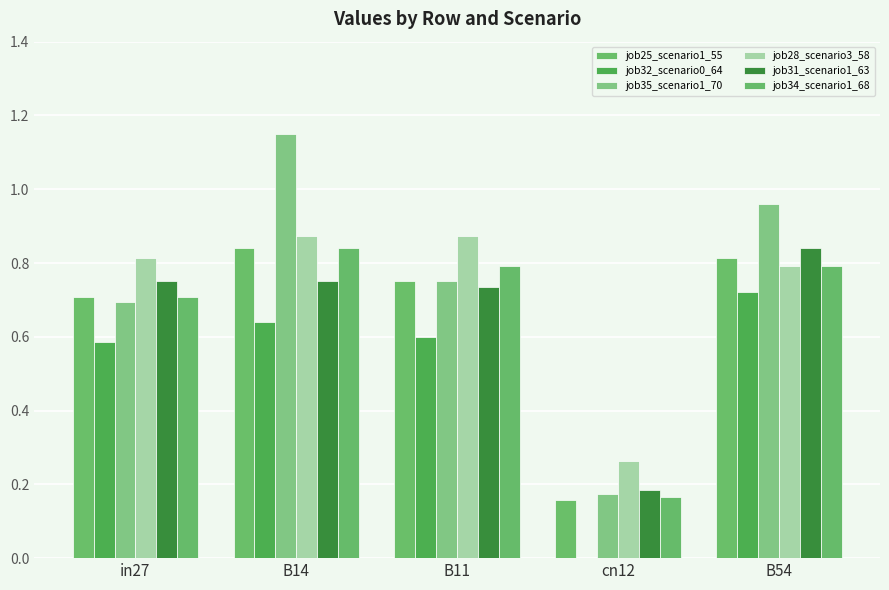

What are all the series names shown in the legend?

job25_scenario1_55, job32_scenario0_64, job35_scenario1_70, job28_scenario3_58, job31_scenario1_63, job34_scenario1_68